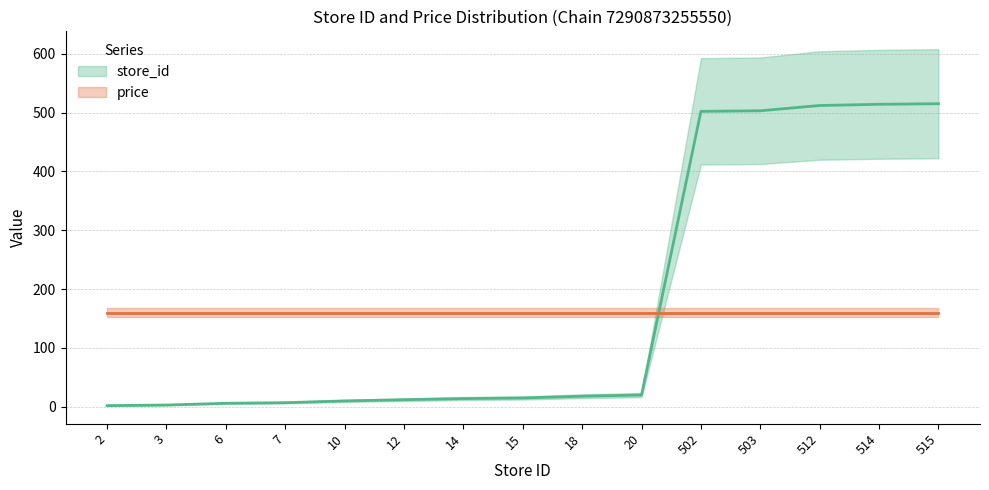

Is the value of price at 2 greater than the value of store_id at 15?

Yes